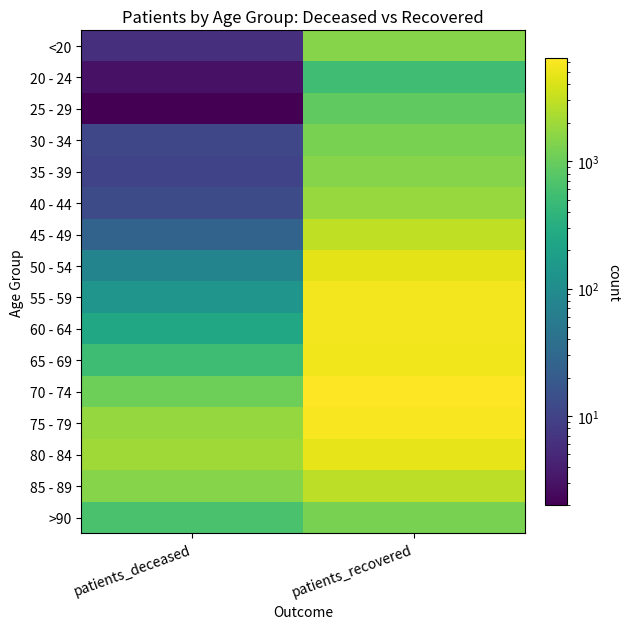

Reading left to right, list all the values displayed in this chart.

<20: patients_deceased=6	patients_recovered=1488
20 - 24: patients_deceased=3	patients_recovered=544
25 - 29: patients_deceased=2	patients_recovered=889
30 - 34: patients_deceased=11	patients_recovered=1280
35 - 39: patients_deceased=10	patients_recovered=1466
40 - 44: patients_deceased=13	patients_recovered=1823
45 - 49: patients_deceased=26	patients_recovered=2992
50 - 54: patients_deceased=77	patients_recovered=4618
55 - 59: patients_deceased=133	patients_recovered=5597
60 - 64: patients_deceased=246	patients_recovered=5567
65 - 69: patients_deceased=517	patients_recovered=5453
70 - 74: patients_deceased=1082	patients_recovered=6406
75 - 79: patients_deceased=1777	patients_recovered=6011
80 - 84: patients_deceased=2032	patients_recovered=4680
85 - 89: patients_deceased=1486	patients_recovered=2893
>90: patients_deceased=625	patients_recovered=1275